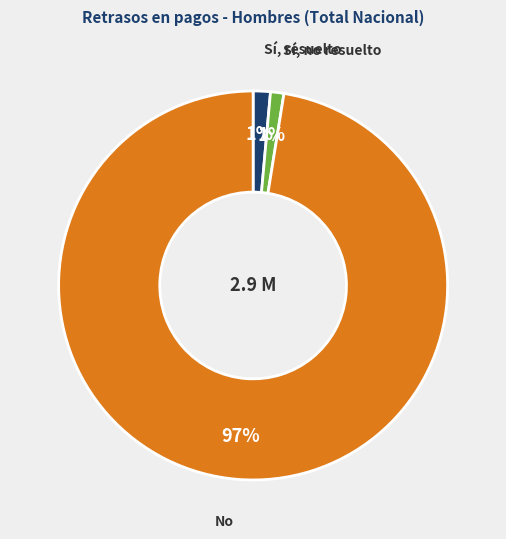

True or false: Sí, resuelto accounts for 1% of the total.

True